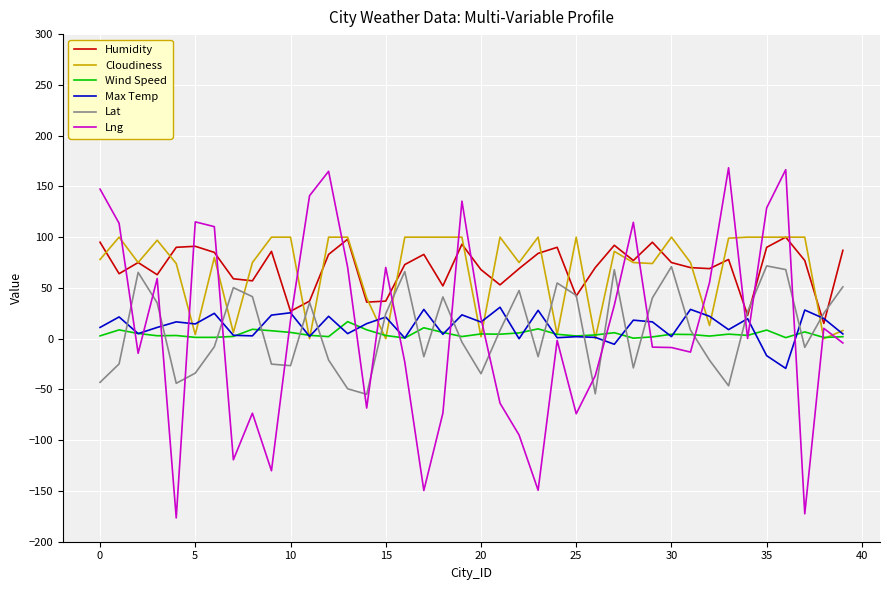

True or false: Humidity and Wind Speed cross at least once.

False